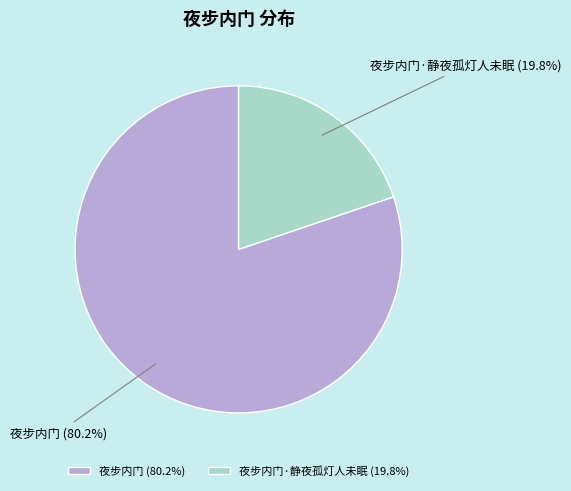

What is the majority slice?

夜步内门